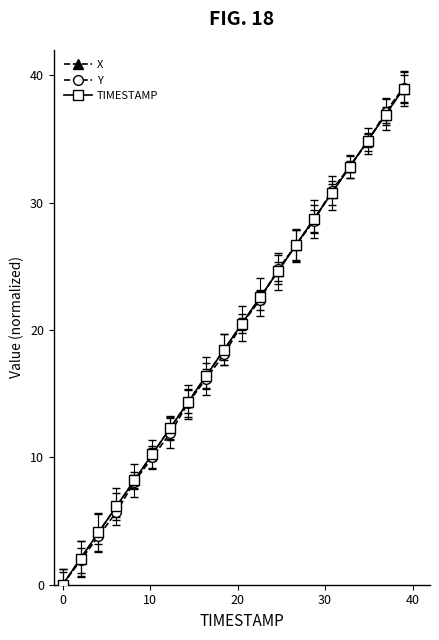

What is the highest value of the X series?

39.0